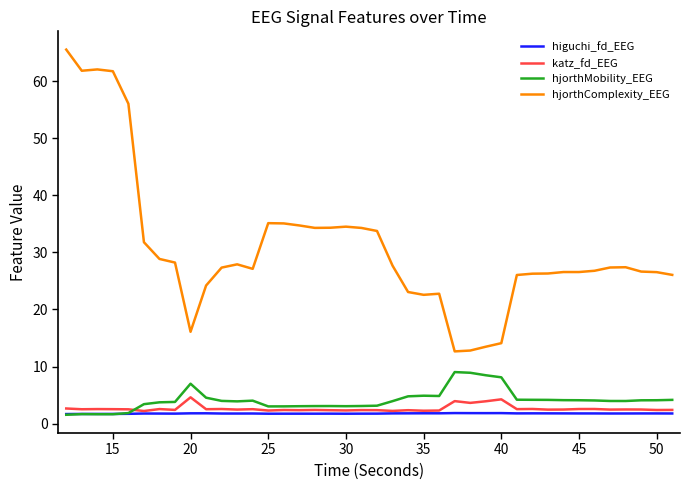

True or false: katz_fd_EEG and hjorthComplexity_EEG cross at least once.

False